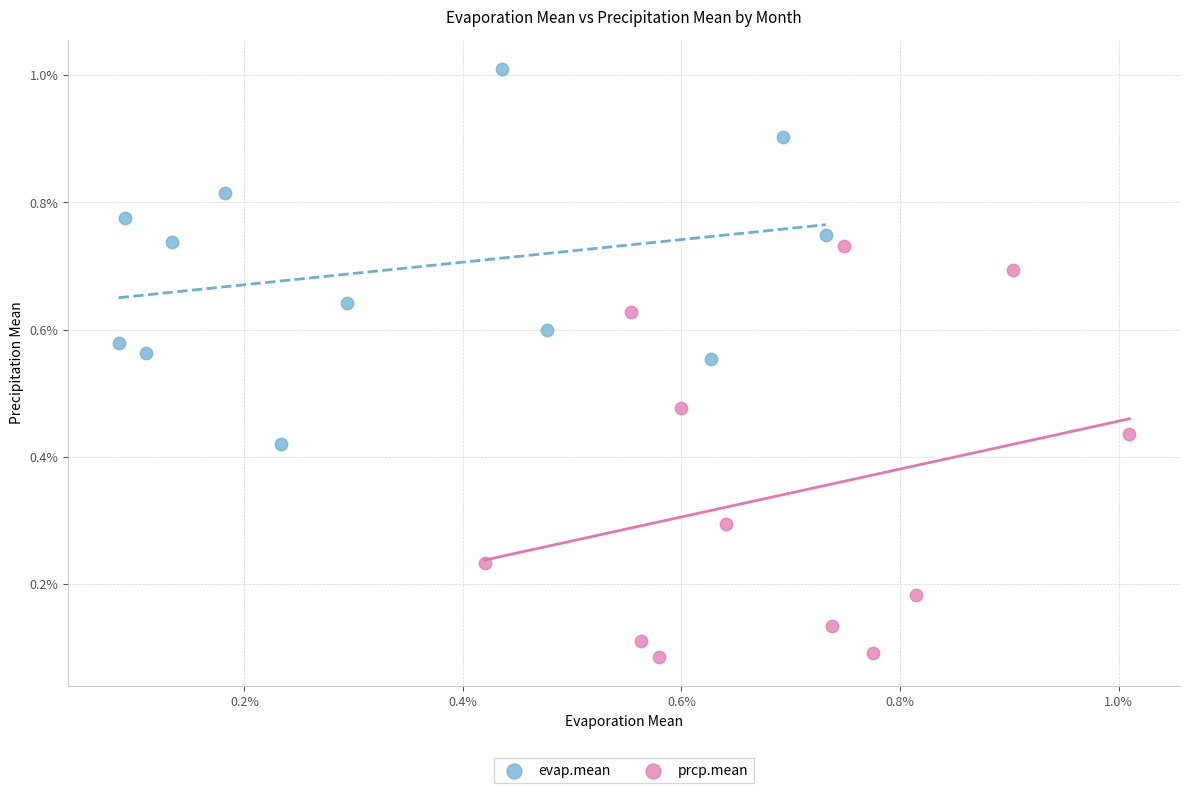

Which series has the widest spread of Y values?

prcp.mean